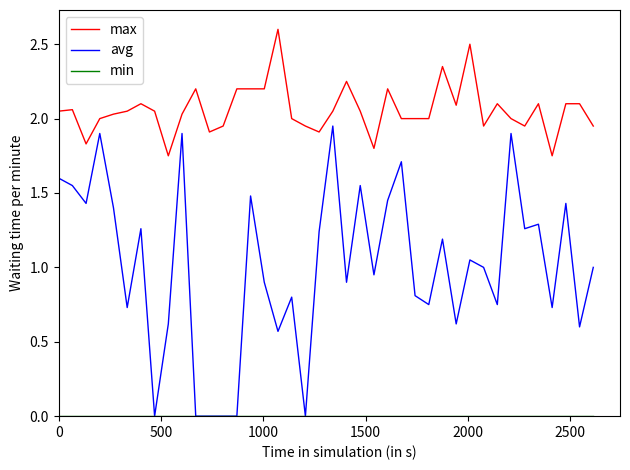

What is the greatest value displayed?

2.6